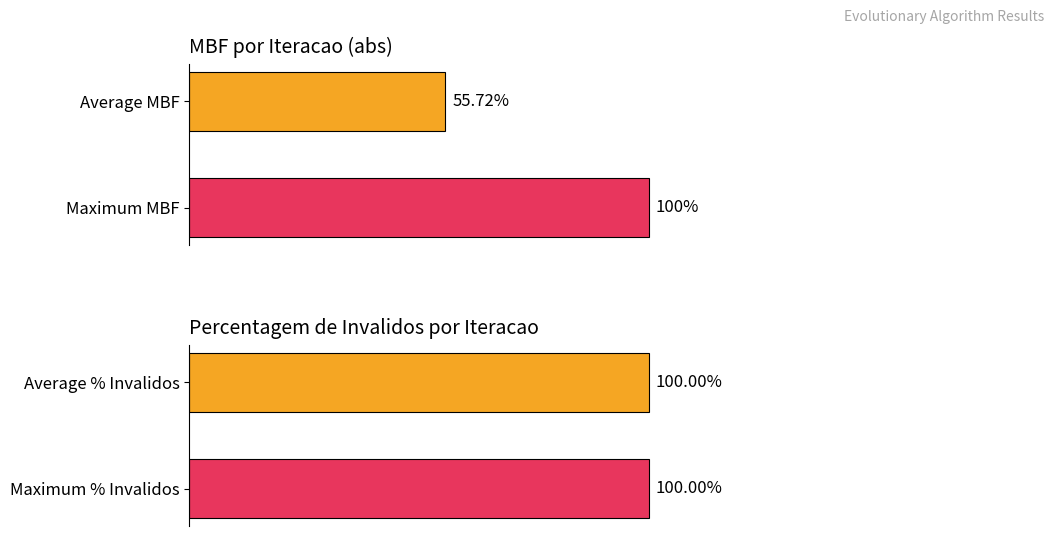

Which series has the largest total across all categories?

Percentagem de Invalidos